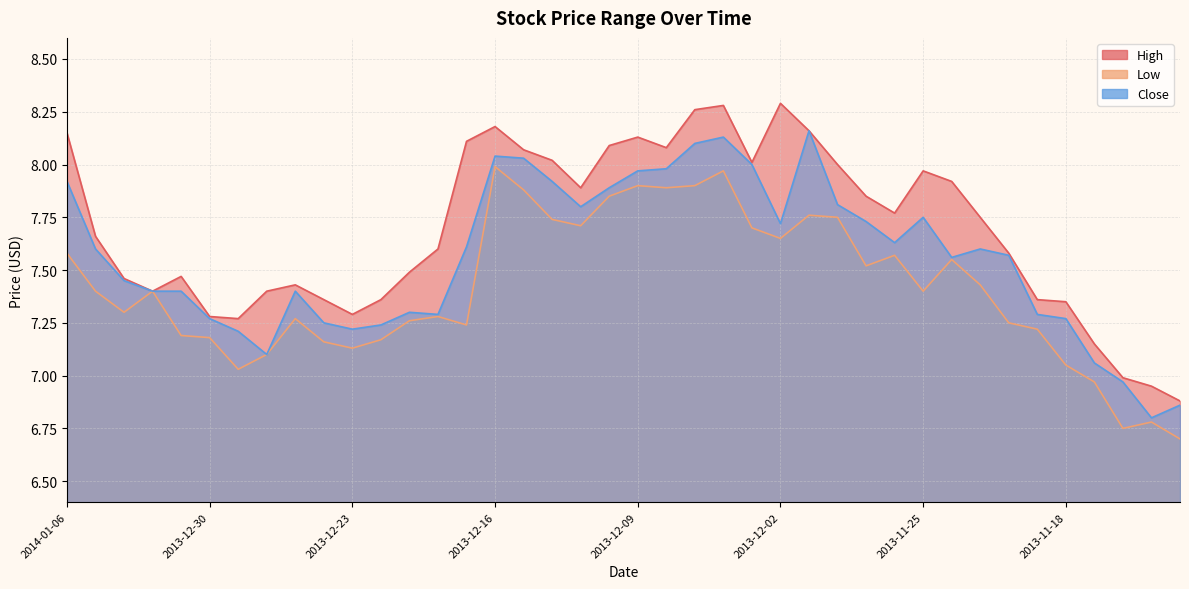

What is the minimum value shown in the chart?

6.7